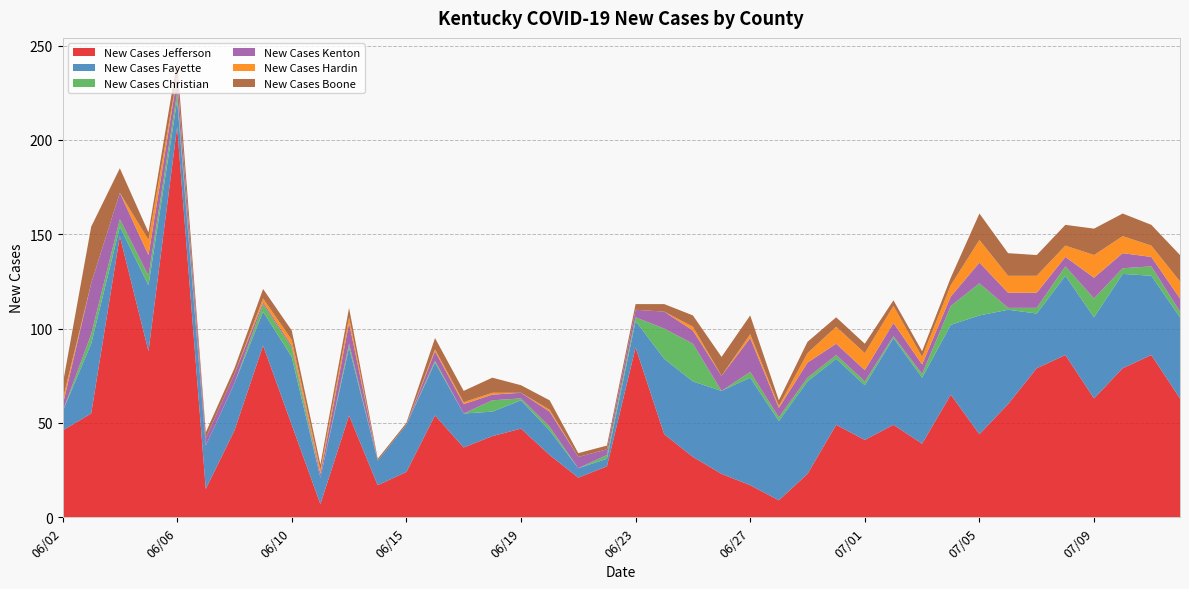

Reading right to left, list all the values displayed in this chart.

New Cases Jefferson: 63	86	79	63	86	79	60	44	65	39	49	41	49	23	9	17	23	32	44	90	27	21	33	47	43	37	54	24	17	54	7	49	91	46	15	207	88	149	55	46
New Cases Fayette: 43	42	50	43	42	29	50	63	37	35	46	29	35	49	42	57	44	40	40	14	4	5	13	15	13	18	28	25	13	36	14	36	18	25	23	14	35	5	37	10
New Cases Christian: 3	5	3	10	5	3	1	17	10	2	1	2	2	2	2	3	0	20	16	2	2	0	2	1	6	0	1	0	0	2	0	5	4	0	0	4	5	4	5	0
New Cases Kenton: 7	5	8	11	5	8	8	11	5	5	7	6	6	8	5	18	8	7	9	4	3	6	8	3	3	5	5	0	0	11	2	1	1	5	4	8	11	14	27	3
New Cases Hardin: 9	6	9	12	6	9	9	12	6	4	9	9	9	5	1	2	0	2	0	0	0	0	1	0	1	1	1	0	0	3	2	3	2	0	0	1	8	0	0	3
New Cases Boone: 14	11	12	14	11	11	12	14	4	3	3	5	5	6	3	10	10	6	4	3	2	2	5	4	8	6	6	1	1	5	3	5	5	3	3	8	4	13	30	8